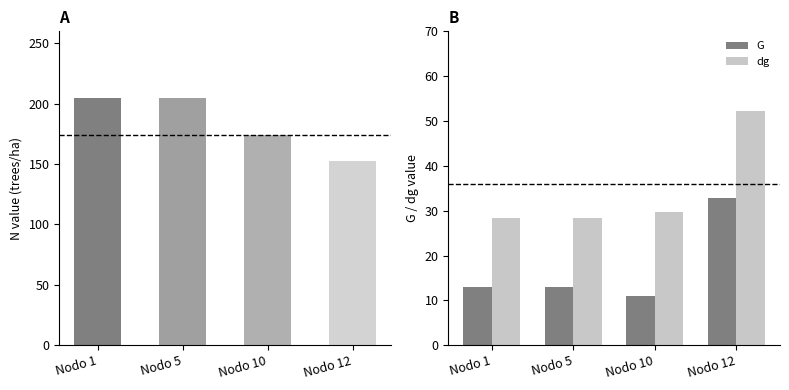

List the series in order of their peak value, highest first.

N, dg, G